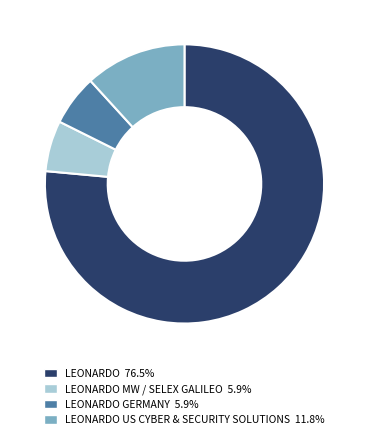

Is there any slice that represents more than half of the pie?

Yes